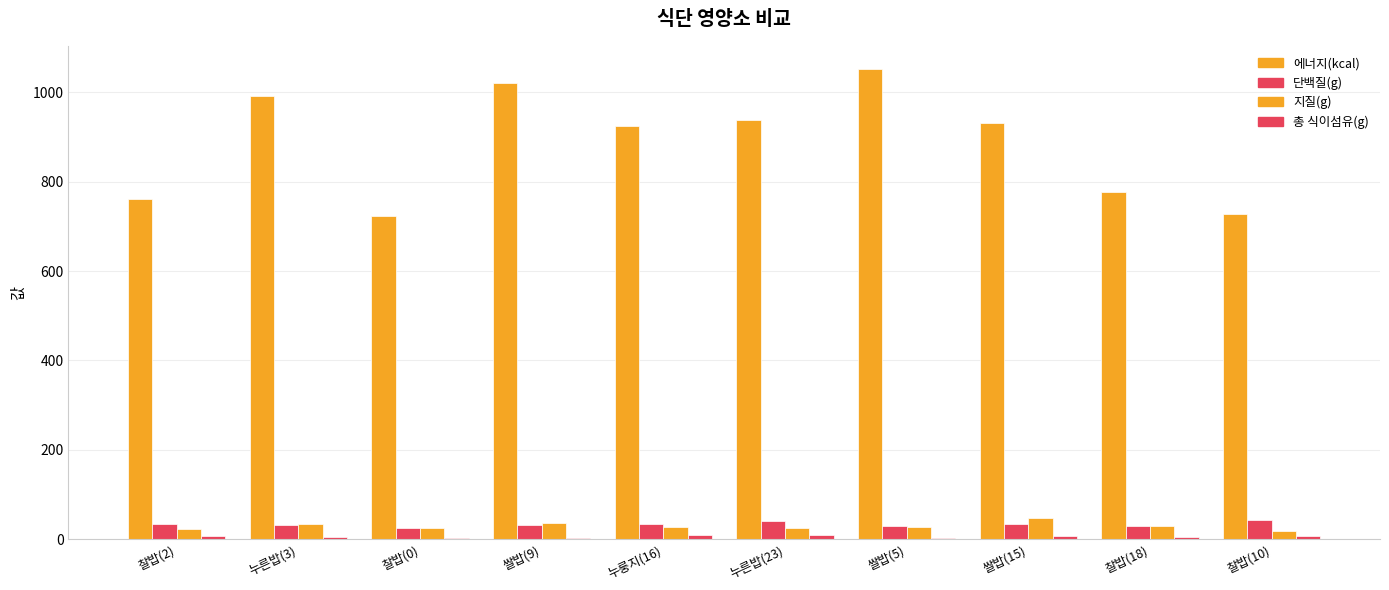

Reading left to right, what are all the values shown in this chart?

에너지(kcal): 찰밥(2)=762.3	누른밥(3)=991.4	찰밥(0)=724.3	쌀밥(9)=1021.3	누룽지(16)=923.6	누른밥(23)=938.6	쌀밥(5)=1051.4	쌀밥(15)=930.4	찰밥(18)=776.0	찰밥(10)=727.7
단백질(g): 찰밥(2)=33.2	누른밥(3)=30.8	찰밥(0)=26.1	쌀밥(9)=31.6	누룽지(16)=33.3	누른밥(23)=41.7	쌀밥(5)=29.2	쌀밥(15)=33.3	찰밥(18)=28.9	찰밥(10)=43.5
지질(g): 찰밥(2)=22.9	누른밥(3)=34.3	찰밥(0)=25.4	쌀밥(9)=36.0	누룽지(16)=28.1	누른밥(23)=24.6	쌀밥(5)=28.5	쌀밥(15)=47.3	찰밥(18)=30.7	찰밥(10)=19.1
총 식이섬유(g): 찰밥(2)=8.0	누른밥(3)=5.4	찰밥(0)=3.6	쌀밥(9)=3.4	누룽지(16)=9.3	누른밥(23)=10.2	쌀밥(5)=3.4	쌀밥(15)=6.7	찰밥(18)=4.7	찰밥(10)=6.7